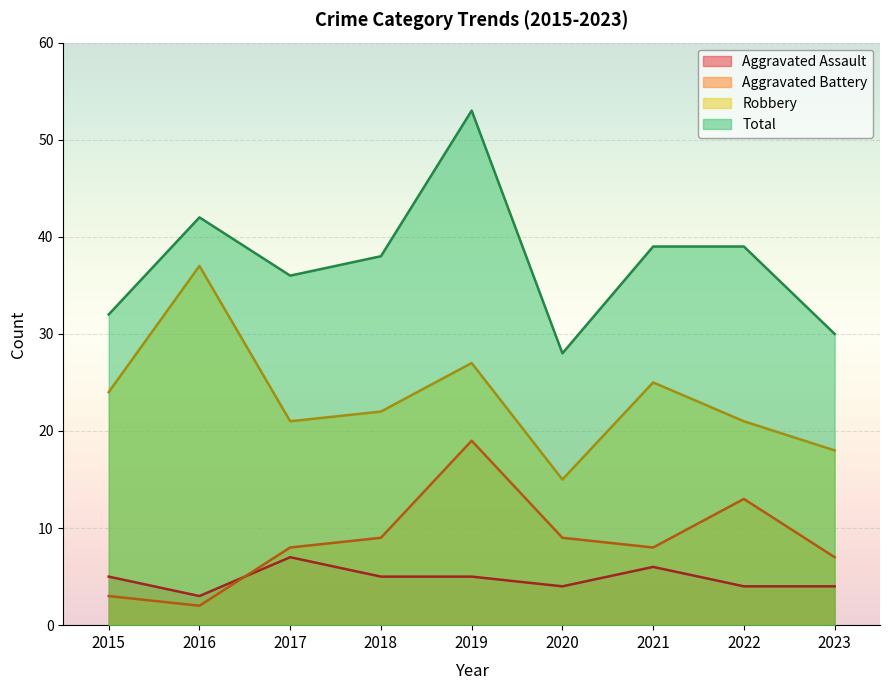

What is the highest value of the Robbery series?

37